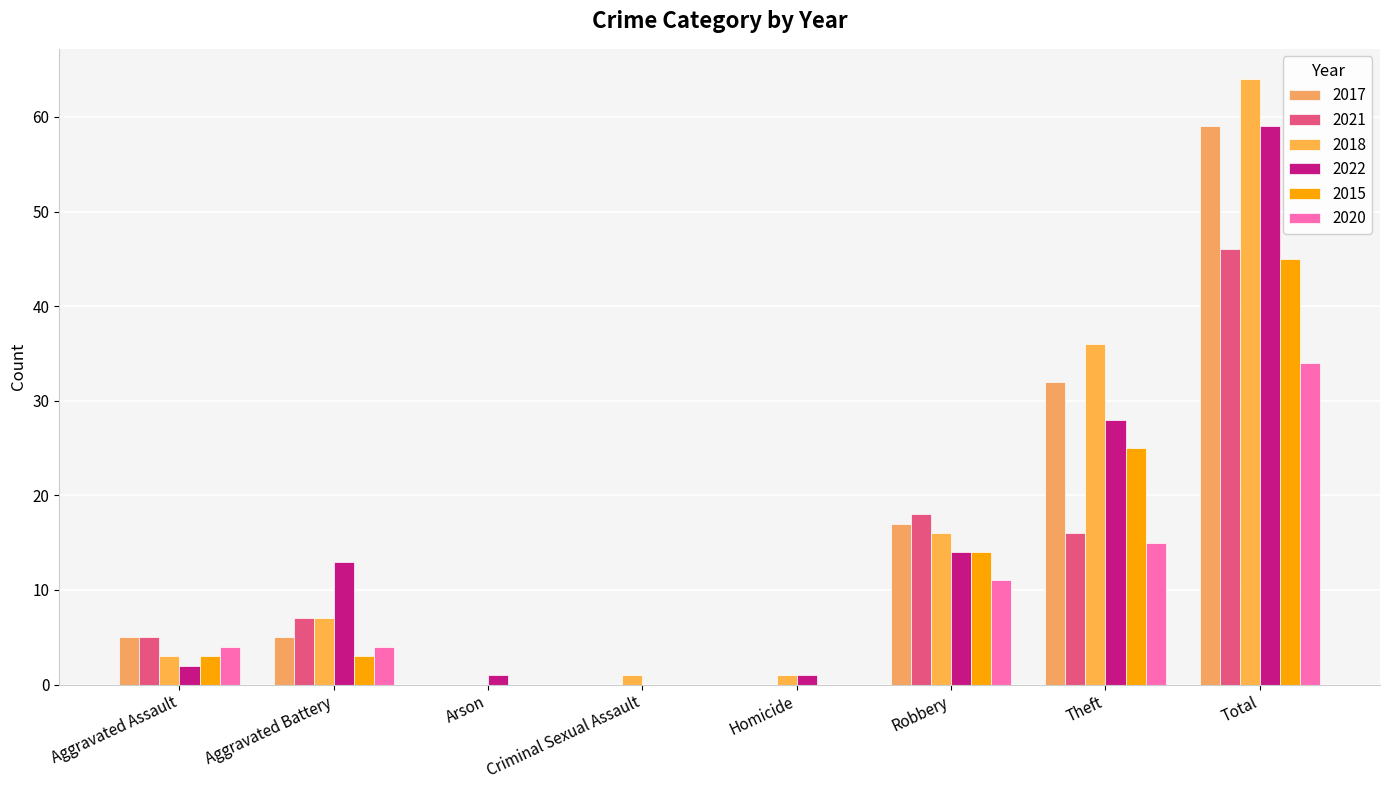

What are all the series names shown in the legend?

2017, 2021, 2018, 2022, 2015, 2020